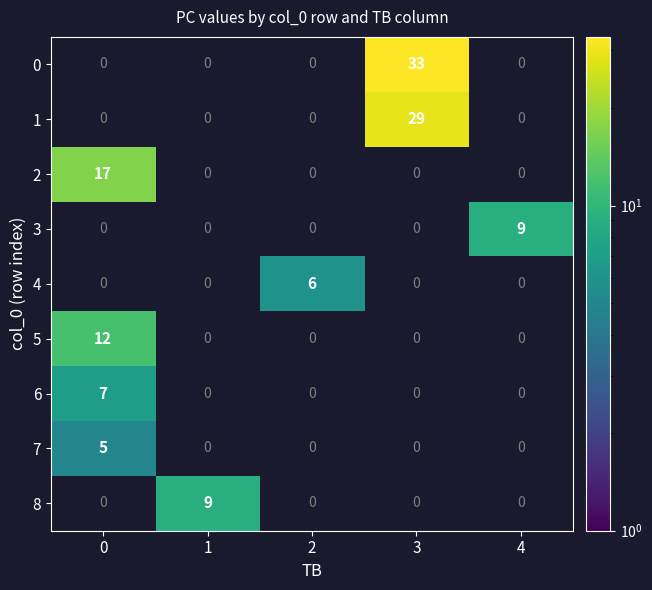

The 6 series shows 5 at 0. True or false?

False